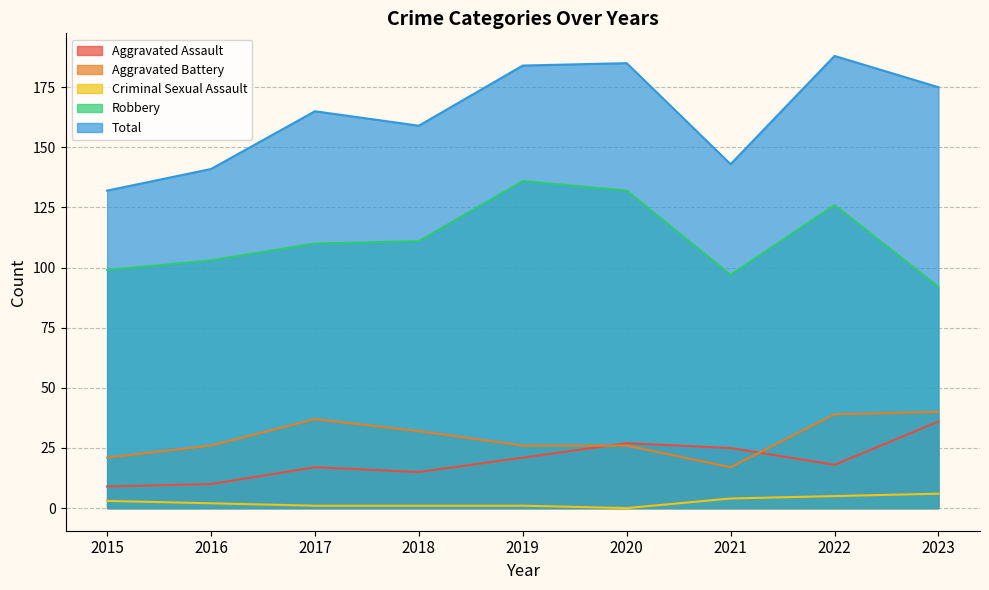

Does the chart have visible grid lines?

Yes